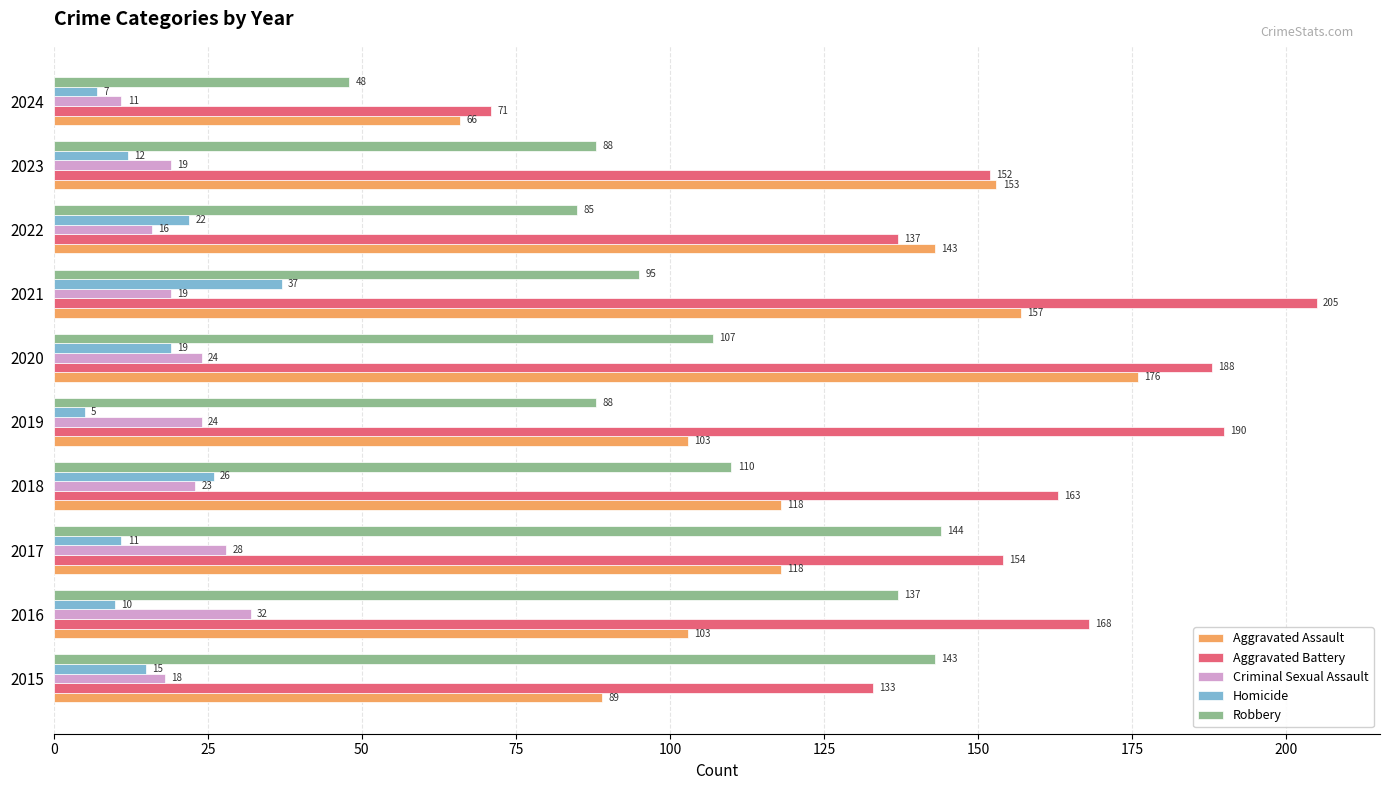

At which category is the sum across all series the highest?

2020